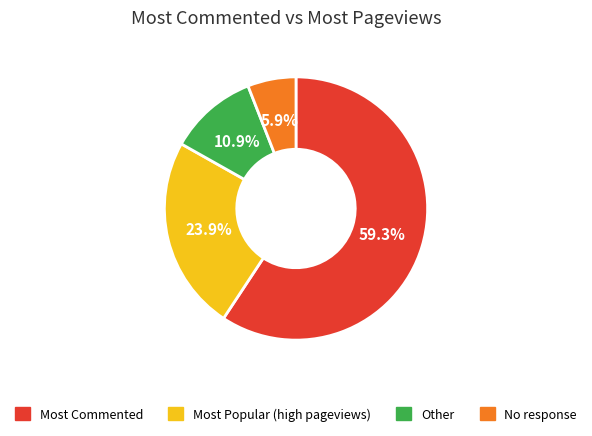

What percentage is NOT represented by Most Commented?

40.7%